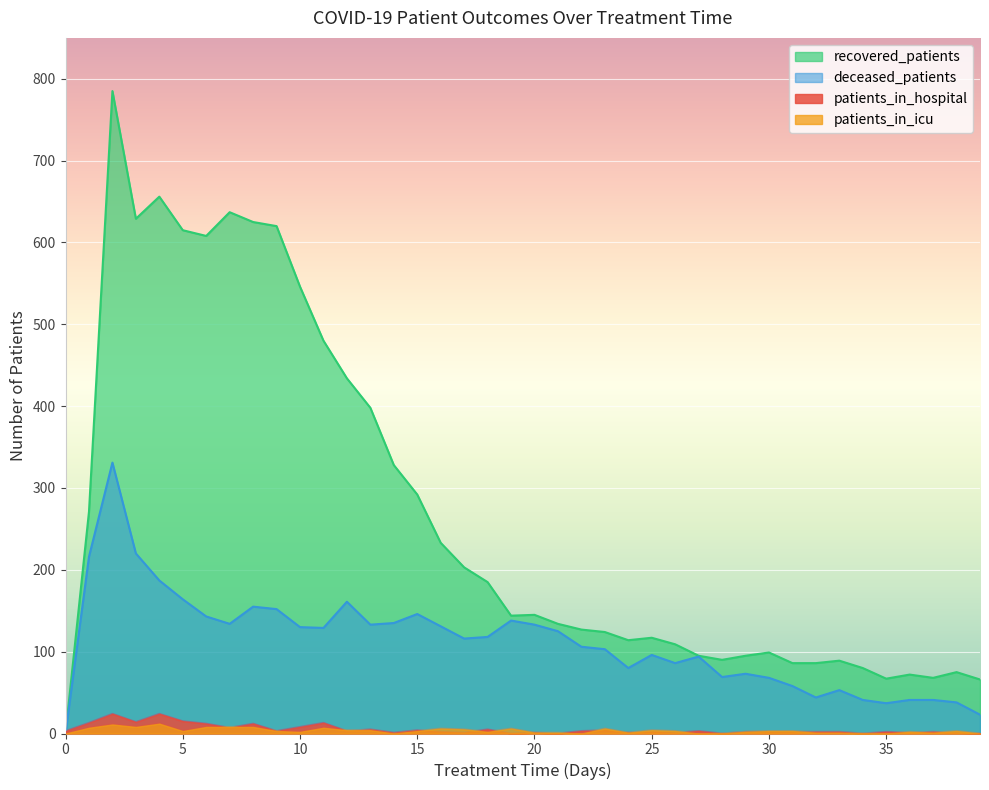

Is the value of recovered_patients at 28 greater than the value of patients_in_hospital at 28?

Yes